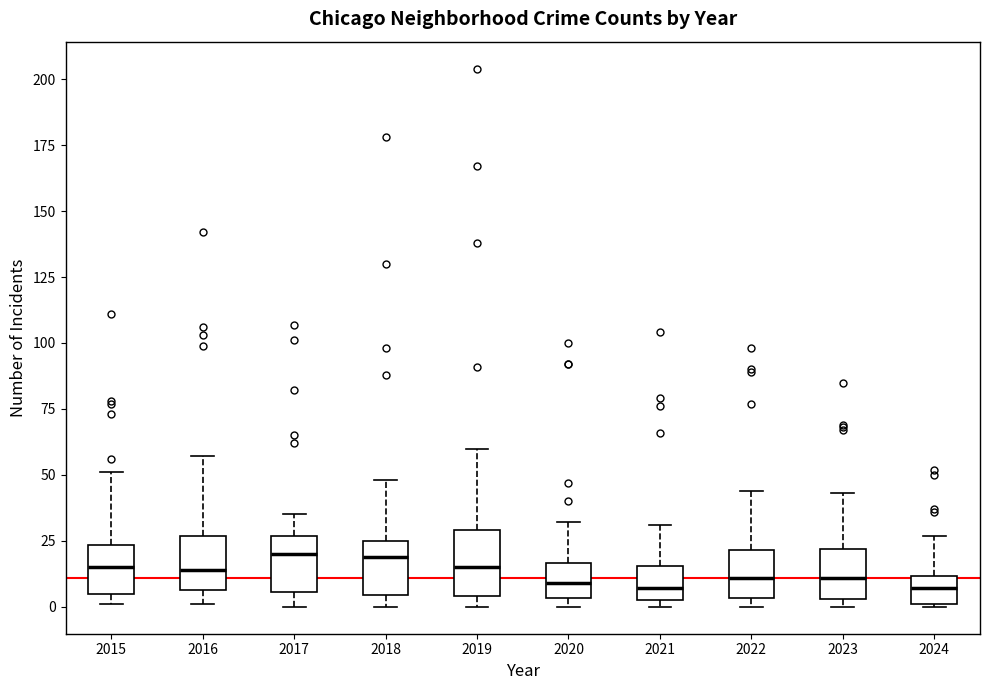

Reading left to right, transcribe this box plot: for each box, give where its median line is, the range the box spans, and where its two whiskers end, as read against the y-axis. The values are not printed on the chart, so give them approximately, as read against the axis.

2015: median 15, box 5 to 25, whiskers 0 to 50
2016: median 15, box 5 to 25, whiskers 0 to 55
2017: median 20, box 5 to 25, whiskers 0 to 35
2018: median 20, box 5 to 25, whiskers 0 to 50
2019: median 15, box 5 to 30, whiskers 0 to 60
2020: median 10, box 5 to 15, whiskers 0 to 30
2021: median 5 (just above the box's lower edge), box 5 to 15, whiskers 0 to 30
2022: median 10, box 5 to 20, whiskers 0 to 45
2023: median 10, box 5 to 20, whiskers 0 to 45
2024: median 5, box 0 to 10, whiskers 0 to 25